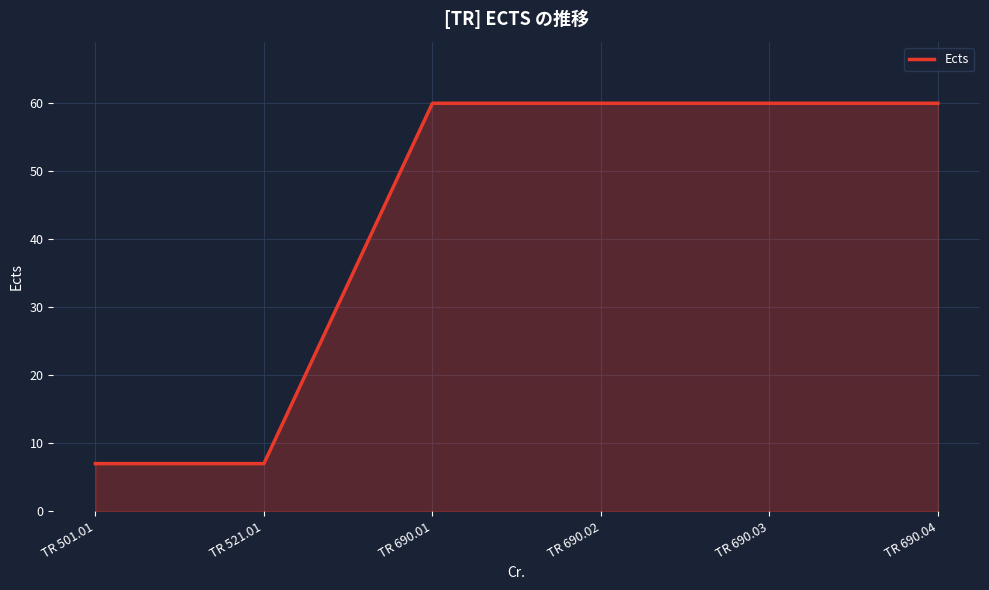

What is the greatest value displayed?

60